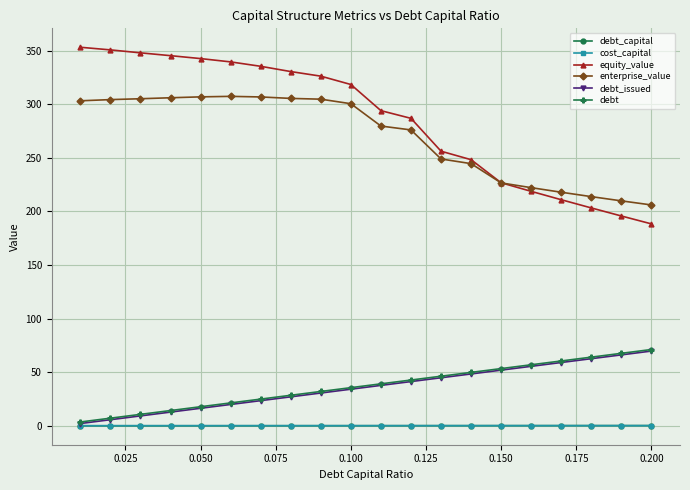

What is the value of the debt_issued point at the 13th from the left?

44.8